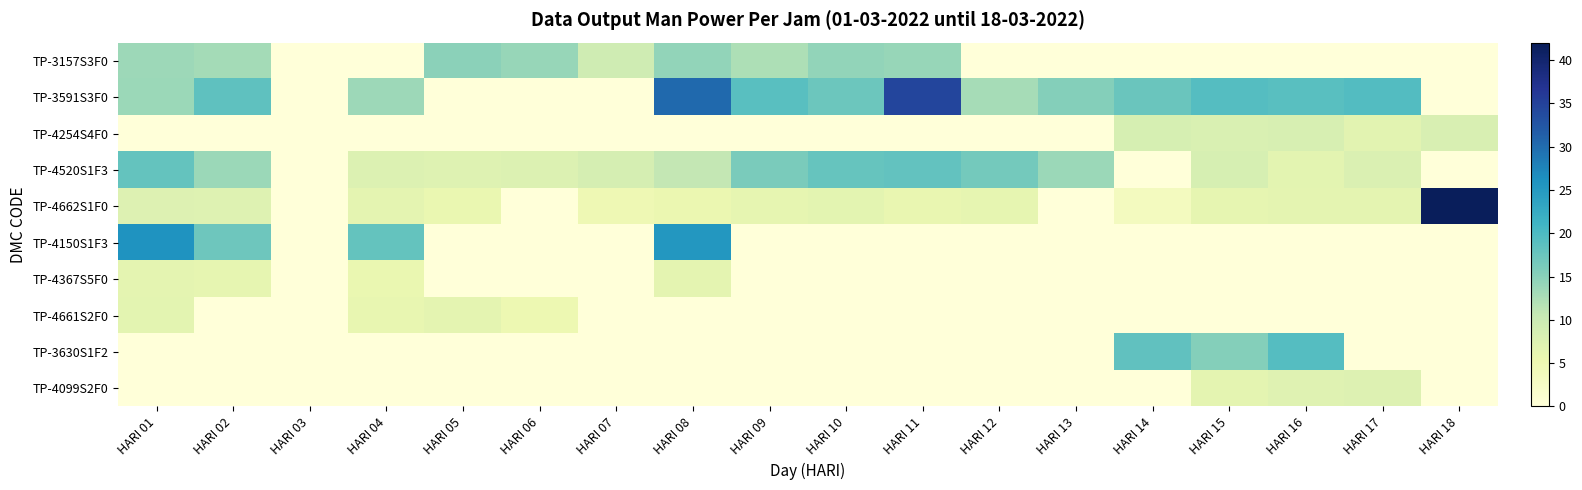

Reading left to right, list all the values displayed in this chart.

TP-3157S3F0: HARI 01=13.6	HARI 02=13.0	HARI 03=0.0	HARI 04=0.0	HARI 05=14.8	HARI 06=14.1	HARI 07=9.4	HARI 08=14.4	HARI 09=12.4	HARI 10=14.4	HARI 11=14.1	HARI 12=0.0	HARI 13=0.0	HARI 14=0.0	HARI 15=0.0	HARI 16=0.0	HARI 17=0.0	HARI 18=0.0
TP-3591S3F0: HARI 01=13.7	HARI 02=18.4	HARI 03=0.0	HARI 04=13.6	HARI 05=0.0	HARI 06=0.0	HARI 07=0.0	HARI 08=30.2	HARI 09=19.0	HARI 10=17.3	HARI 11=34.5	HARI 12=12.9	HARI 13=15.4	HARI 14=17.5	HARI 15=19.2	HARI 16=19.0	HARI 17=19.4	HARI 18=0.0
TP-4254S4F0: HARI 01=0.0	HARI 02=0.0	HARI 03=0.0	HARI 04=0.0	HARI 05=0.0	HARI 06=0.0	HARI 07=0.0	HARI 08=0.0	HARI 09=0.0	HARI 10=0.0	HARI 11=0.0	HARI 12=0.0	HARI 13=0.0	HARI 14=8.4	HARI 15=8.0	HARI 16=8.3	HARI 17=6.8	HARI 18=8.2
TP-4520S1F3: HARI 01=18.0	HARI 02=13.7	HARI 03=0.0	HARI 04=7.7	HARI 05=7.3	HARI 06=7.6	HARI 07=8.6	HARI 08=10.8	HARI 09=16.1	HARI 10=17.8	HARI 11=18.2	HARI 12=16.7	HARI 13=13.7	HARI 14=0.0	HARI 15=8.4	HARI 16=6.6	HARI 17=7.8	HARI 18=0.0
TP-4662S1F0: HARI 01=7.5	HARI 02=7.3	HARI 03=0.0	HARI 04=6.5	HARI 05=5.6	HARI 06=0.0	HARI 07=4.8	HARI 08=5.5	HARI 09=6.2	HARI 10=6.6	HARI 11=5.9	HARI 12=6.1	HARI 13=0.0	HARI 14=3.3	HARI 15=6.1	HARI 16=6.5	HARI 17=6.5	HARI 18=41.6
TP-4150S1F3: HARI 01=25.8	HARI 02=17.2	HARI 03=0.0	HARI 04=17.9	HARI 05=0.0	HARI 06=0.0	HARI 07=0.0	HARI 08=25.4	HARI 09=0.0	HARI 10=0.0	HARI 11=0.0	HARI 12=0.0	HARI 13=0.0	HARI 14=0.0	HARI 15=0.0	HARI 16=0.0	HARI 17=0.0	HARI 18=0.0
TP-4367S5F0: HARI 01=6.5	HARI 02=6.2	HARI 03=0.0	HARI 04=5.7	HARI 05=0.0	HARI 06=0.0	HARI 07=0.0	HARI 08=6.5	HARI 09=0.0	HARI 10=0.0	HARI 11=0.0	HARI 12=0.0	HARI 13=0.0	HARI 14=0.0	HARI 15=0.0	HARI 16=0.0	HARI 17=0.0	HARI 18=0.0
TP-4661S2F0: HARI 01=6.6	HARI 02=0.0	HARI 03=0.0	HARI 04=6.0	HARI 05=6.5	HARI 06=5.2	HARI 07=0.0	HARI 08=0.0	HARI 09=0.0	HARI 10=0.0	HARI 11=0.0	HARI 12=0.0	HARI 13=0.0	HARI 14=0.0	HARI 15=0.0	HARI 16=0.0	HARI 17=0.0	HARI 18=0.0
TP-3630S1F2: HARI 01=0.0	HARI 02=0.0	HARI 03=0.0	HARI 04=0.0	HARI 05=0.0	HARI 06=0.0	HARI 07=0.0	HARI 08=0.0	HARI 09=0.0	HARI 10=0.0	HARI 11=0.0	HARI 12=0.0	HARI 13=0.0	HARI 14=18.3	HARI 15=15.3	HARI 16=19.2	HARI 17=0.0	HARI 18=0.0
TP-4099S2F0: HARI 01=0.0	HARI 02=0.0	HARI 03=0.0	HARI 04=0.0	HARI 05=0.0	HARI 06=0.0	HARI 07=0.0	HARI 08=0.0	HARI 09=0.0	HARI 10=0.0	HARI 11=0.0	HARI 12=0.0	HARI 13=0.0	HARI 14=0.0	HARI 15=6.4	HARI 16=7.1	HARI 17=7.4	HARI 18=0.0